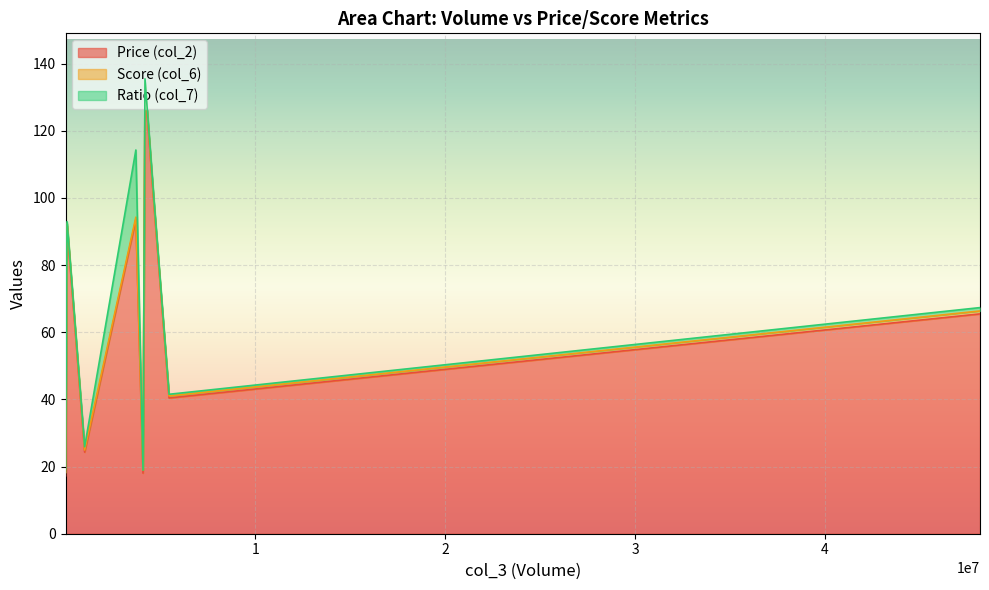

What is the highest value of the Price (col_2) series?

133.8